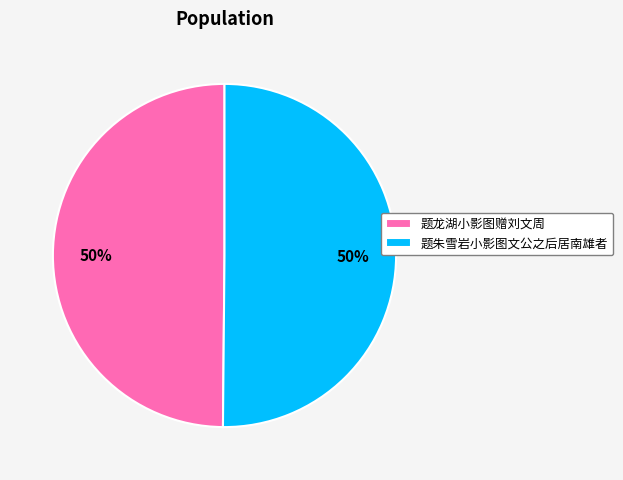

Is it true that 题朱雪岩小影图文公之后居南雄者 is 42% of the pie?

False